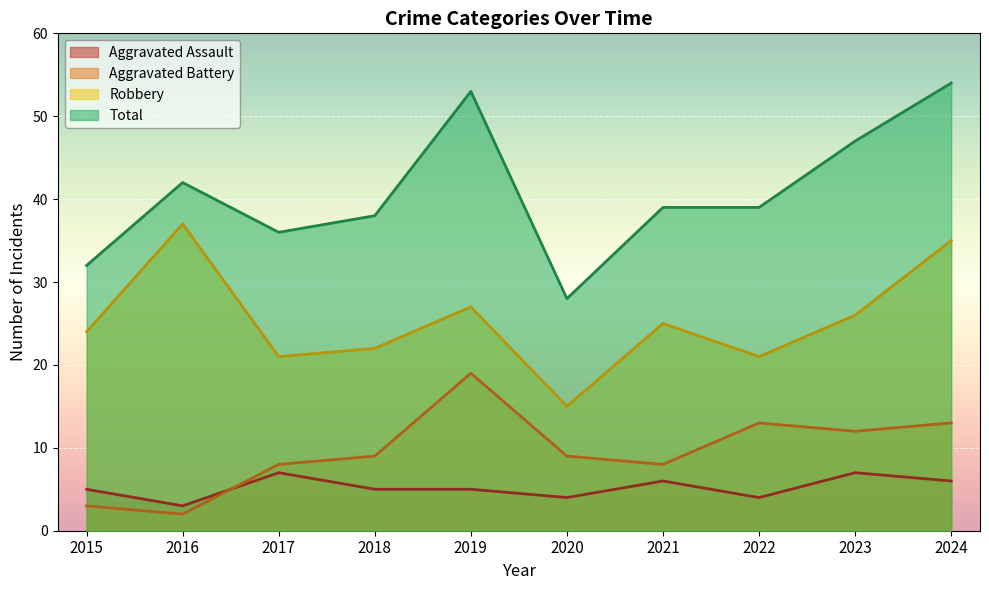

How many lines are shown in the chart?

4